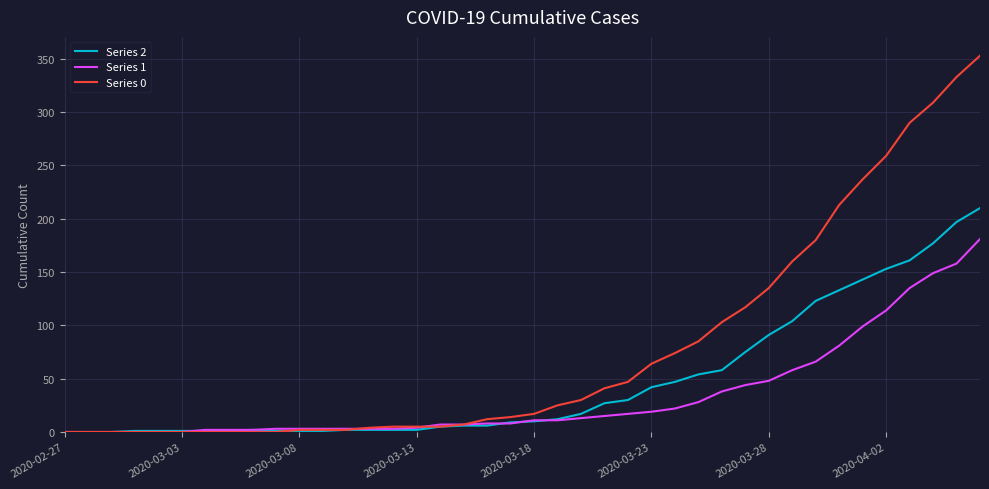

What is the sum of all Series 0 values?

3130